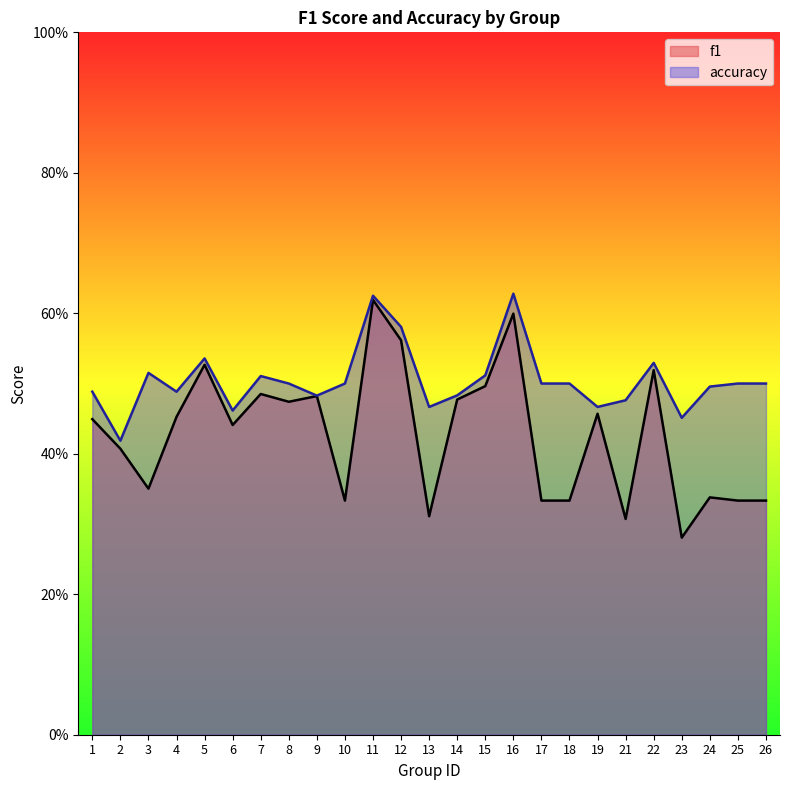

Read the accuracy value at 4.

0.5